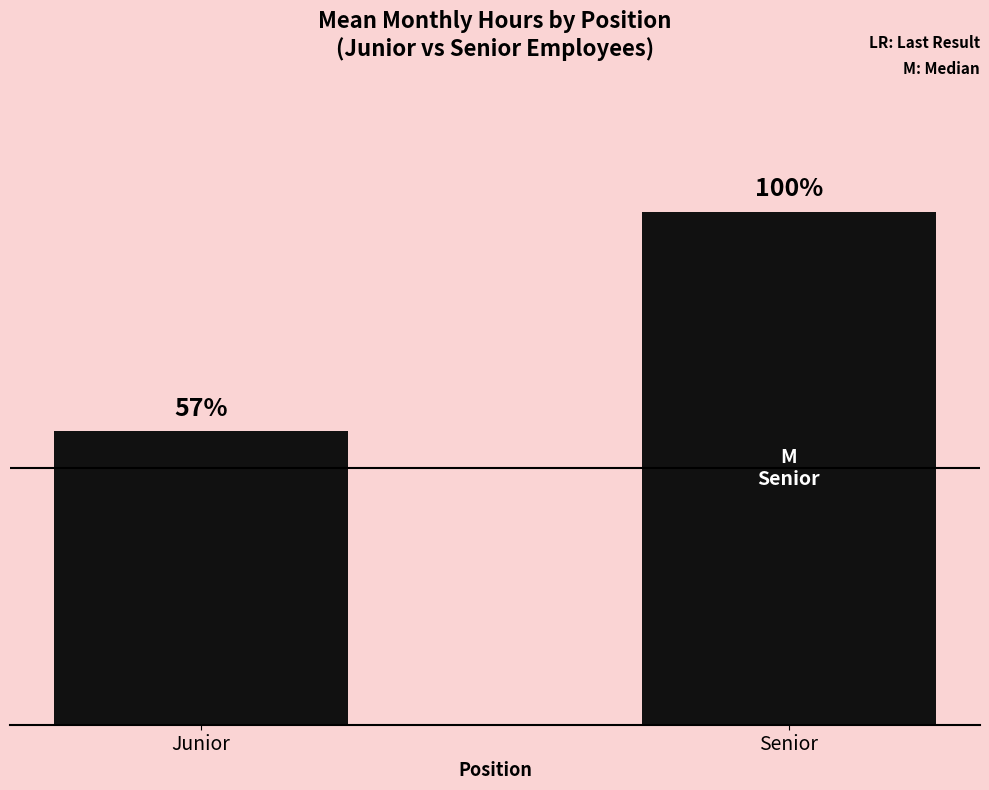

Reading left to right, transcribe all the data shown in this chart.

111.0	194.1